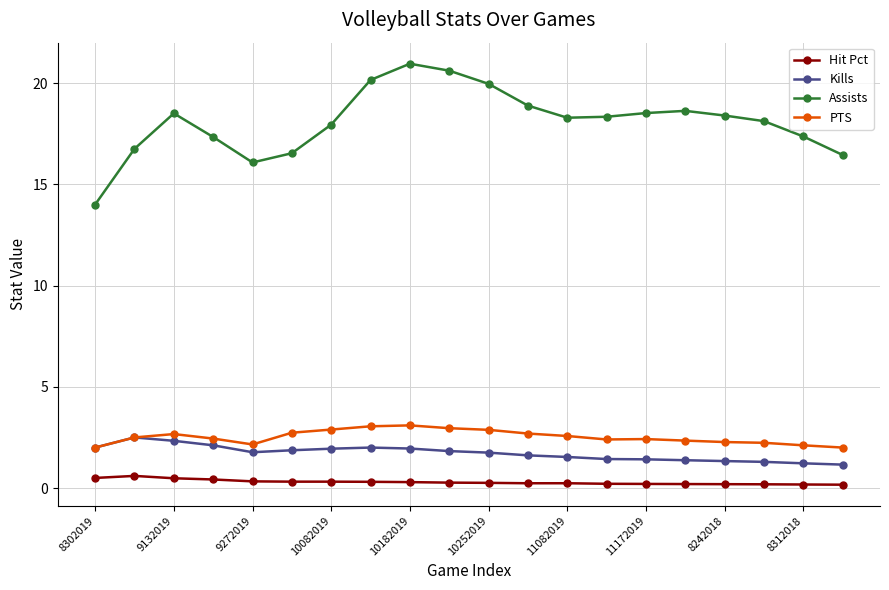

Which series has the widest spread of values?

Assists